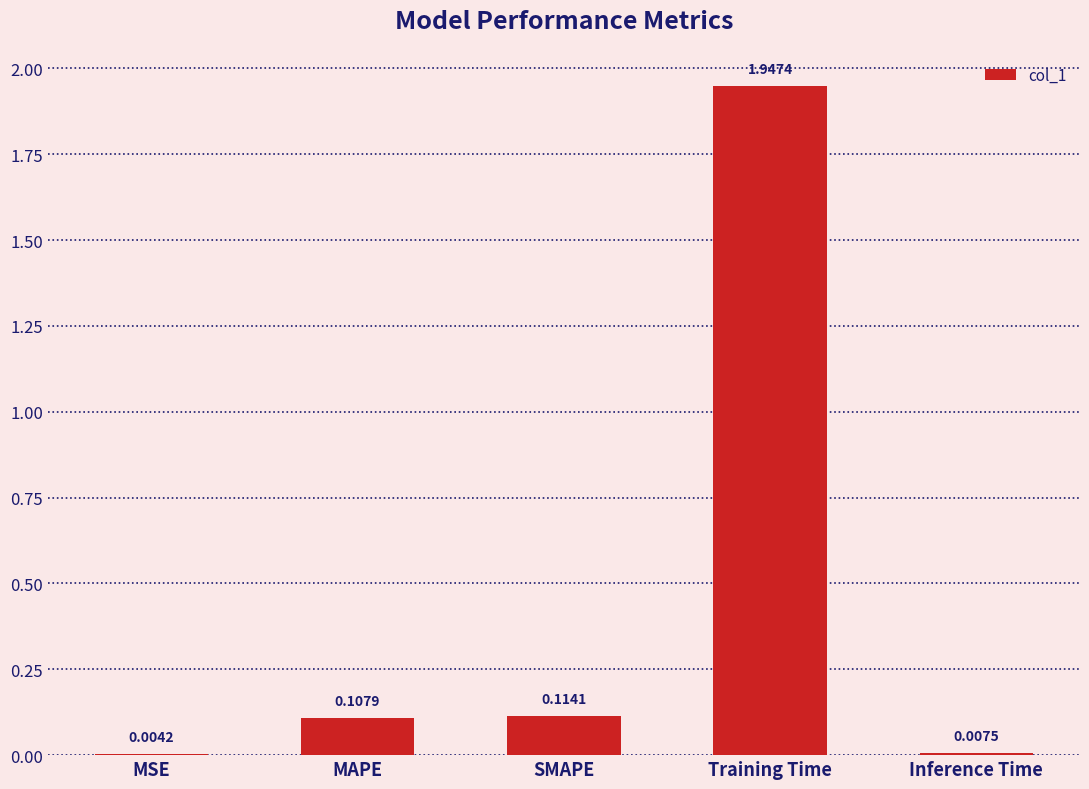

Where is the data nearest to the value 0?

MSE